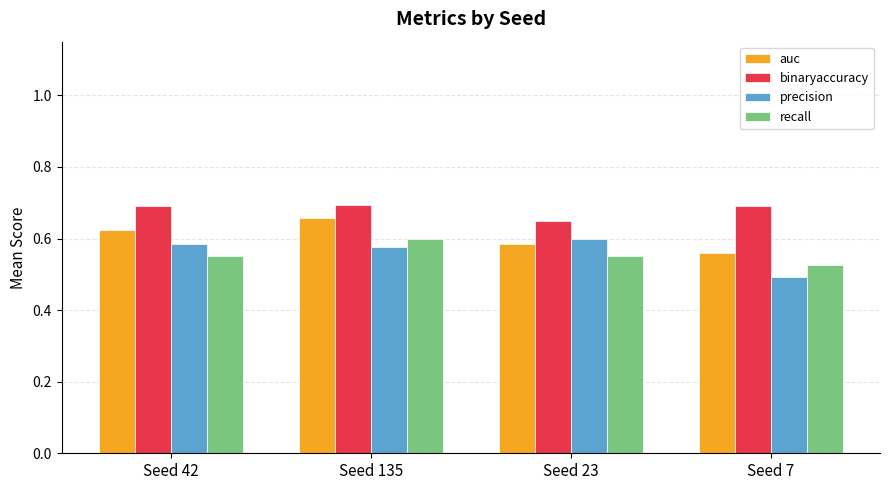

Is it true that auc equals 0.3 at Seed 23?

False